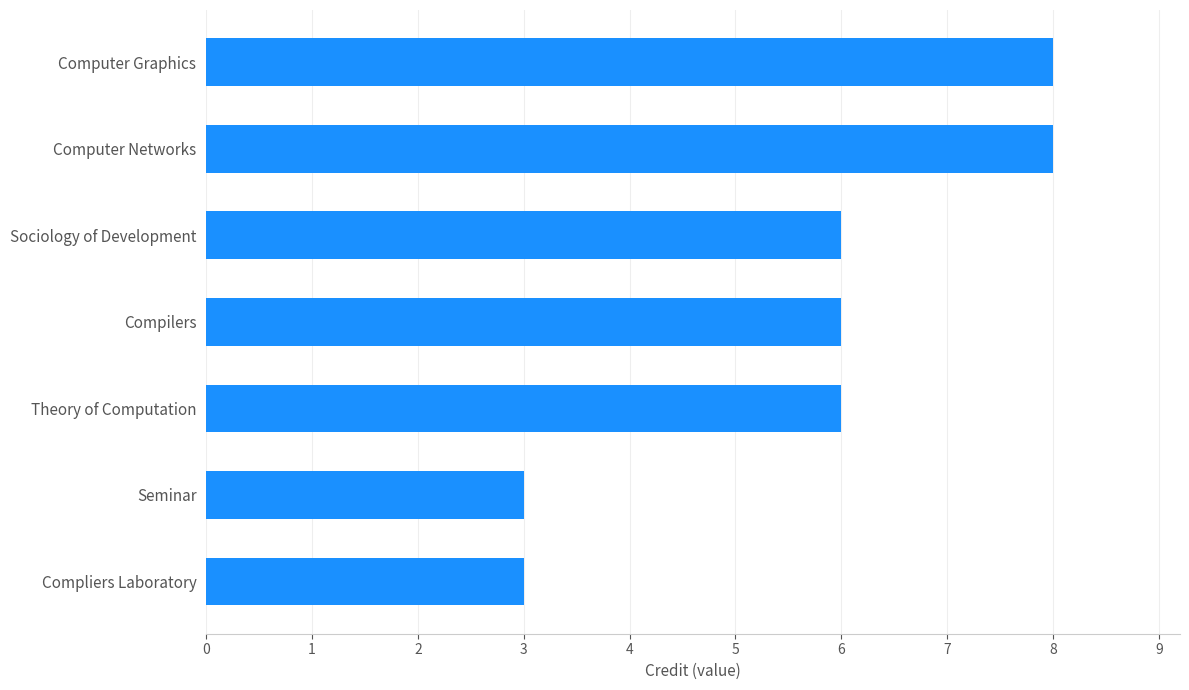

The chart shows a value of 3 at Compliers Laboratory. True or false?

True